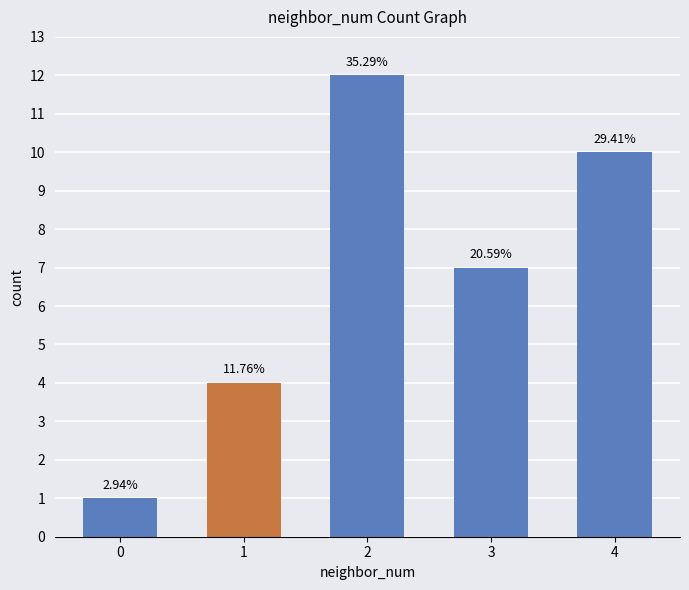

The value at 4 is 2. True or false?

False